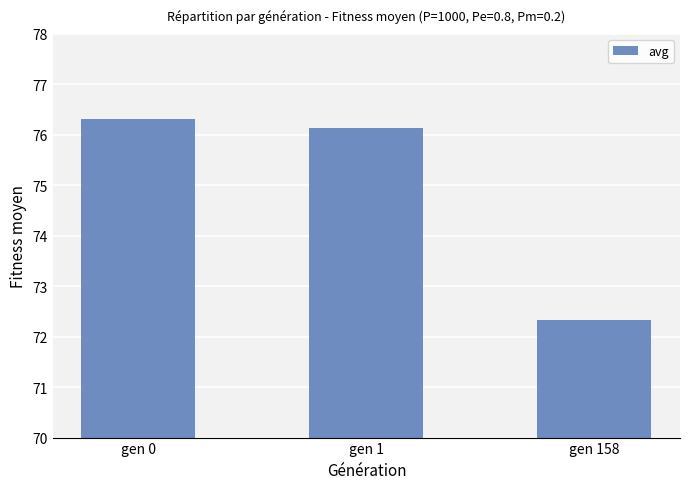

Rank the categories by value from lowest to highest.

gen 158, gen 1, gen 0